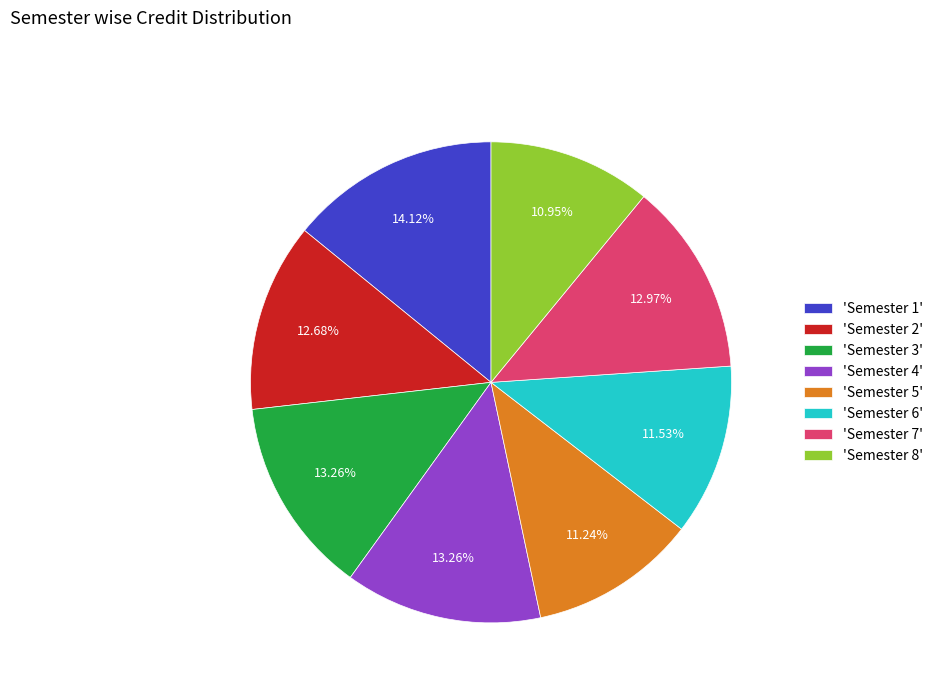

Combined, do 'Semester 5' and 'Semester 6' account for over 50%?

No